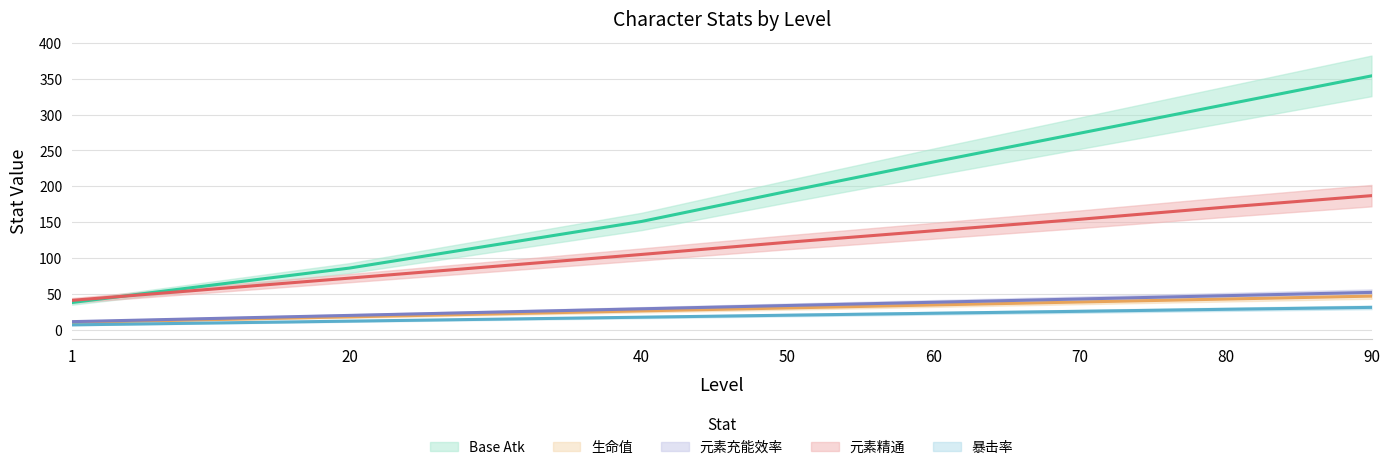

Is the value of 生命值 at 60 greater than the value of 元素充能效率 at 60?

No